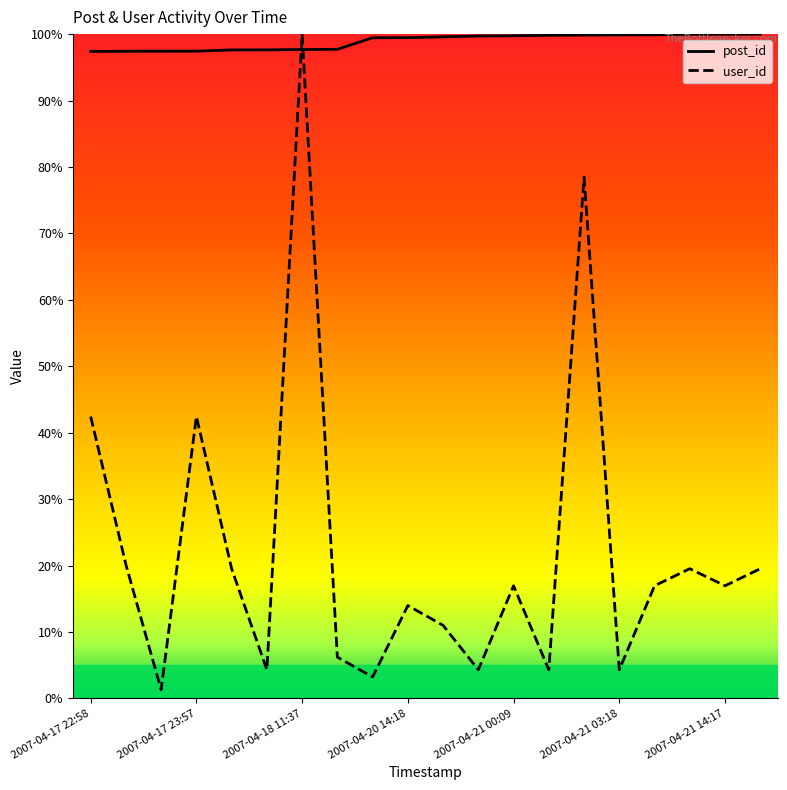

What value does the post_id series have at 2007-04-18 04:10?

97.6